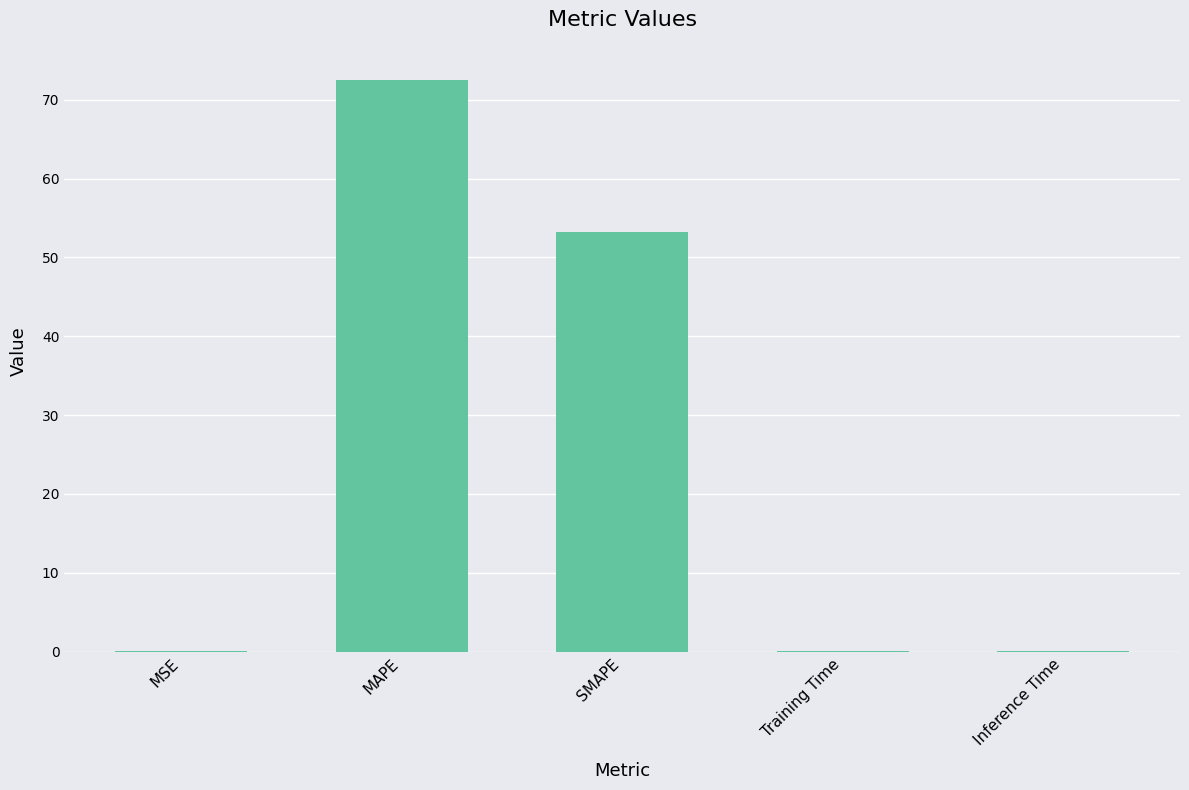

The value at Training Time is 0.0. True or false?

True